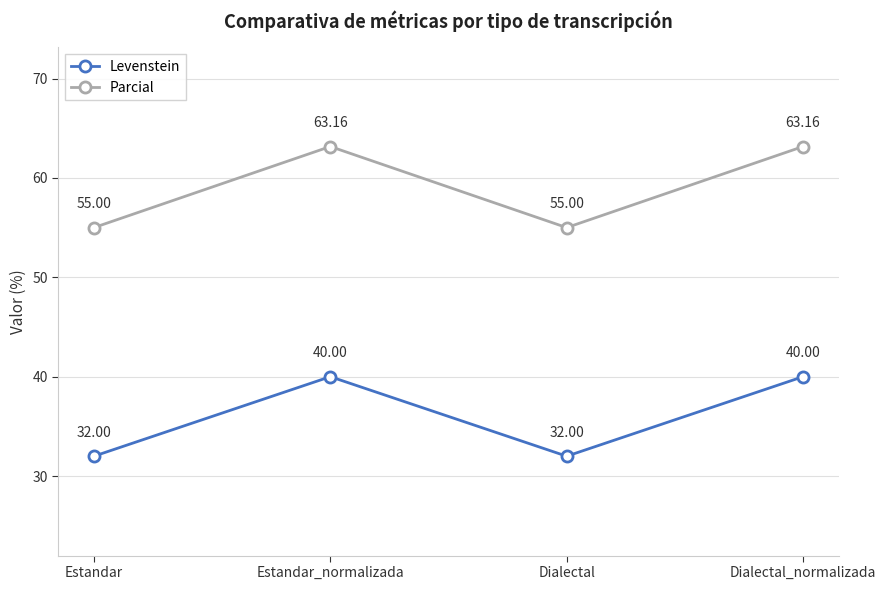

What is the label of the 1st point from the left?

Estandar